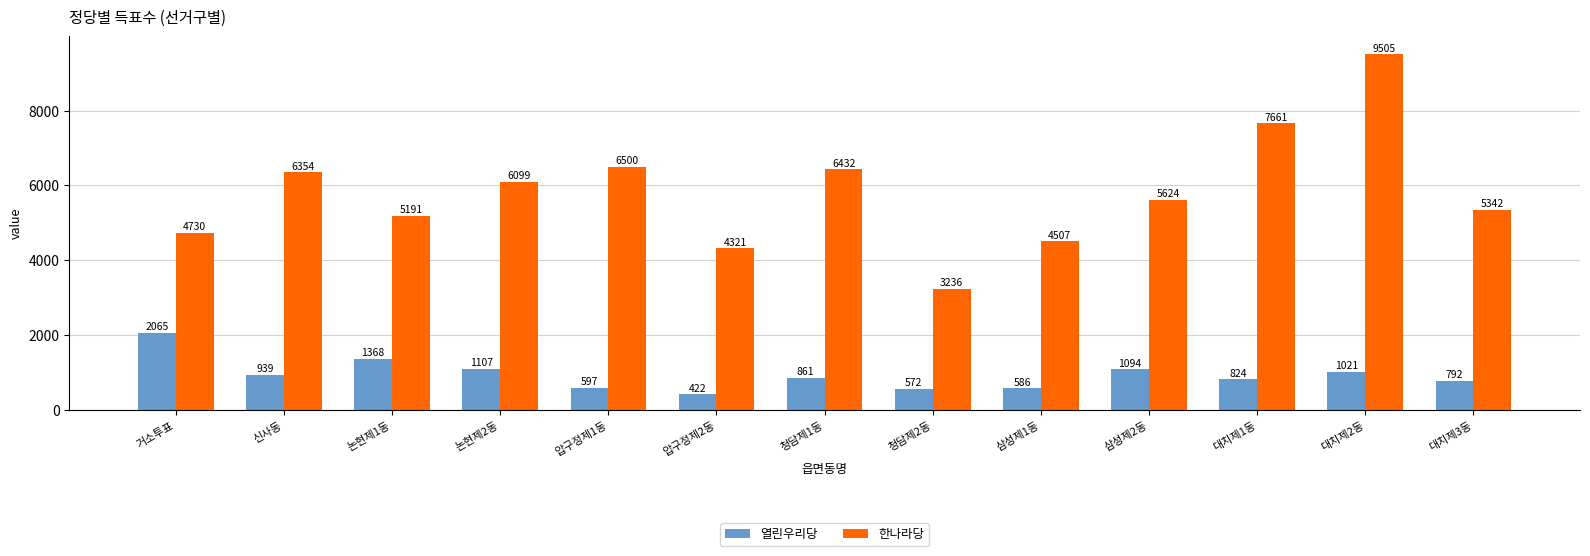

Rank the series by their average value, from highest to lowest.

한나라당, 열린우리당